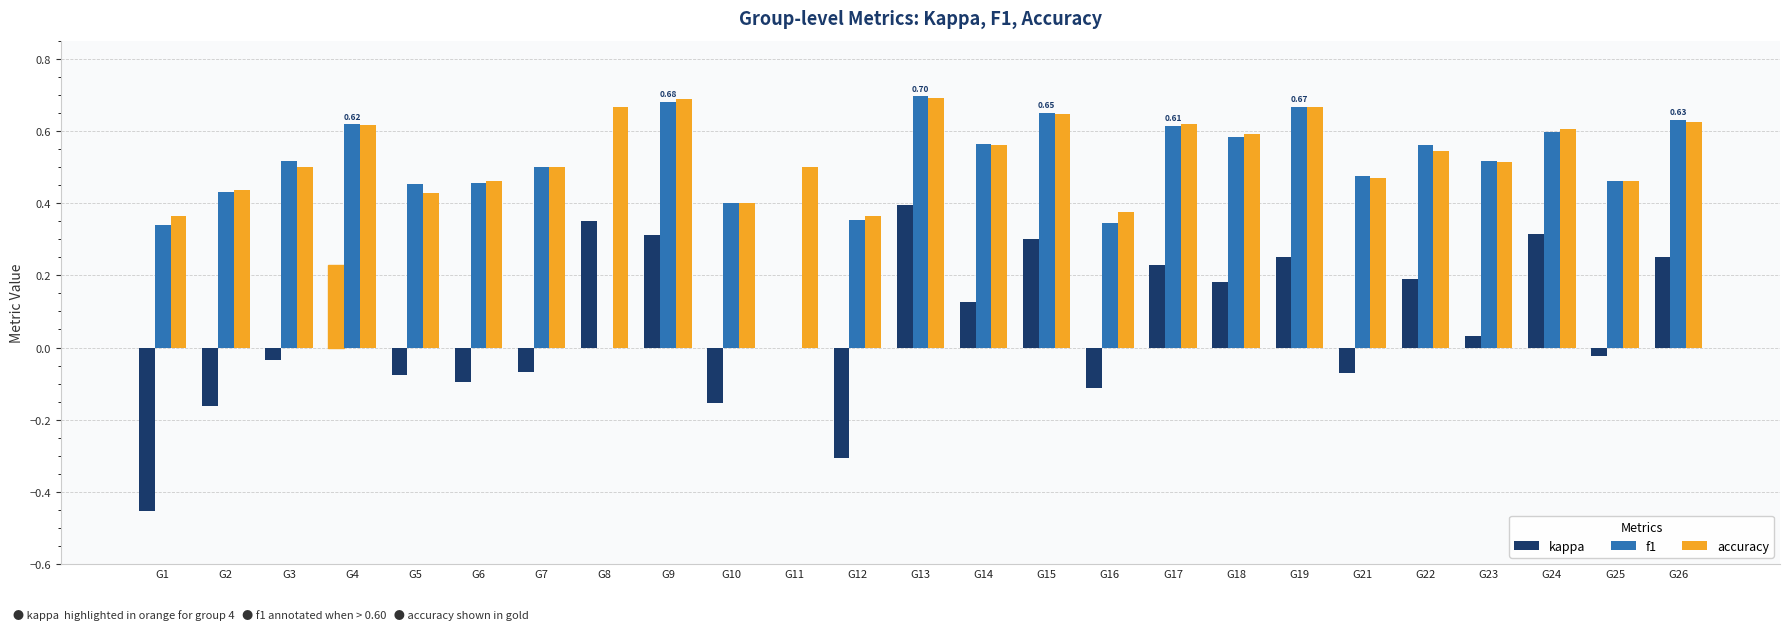

Reading right to left, transcribe all the data shown in this chart.

kappa: G26=0.2	G25=-0.0	G24=0.3	G23=0.0	G22=0.2	G21=-0.1	G19=0.2	G18=0.2	G17=0.2	G16=-0.1	G15=0.3	G14=0.1	G13=0.4	G12=-0.3	G11=0.0	G10=-0.2	G9=0.3	G8=0.4	G7=-0.1	G6=-0.1	G5=-0.1	G4=0.2	G3=-0.0	G2=-0.2	G1=-0.5
f1: G26=0.6	G25=0.5	G24=0.6	G23=0.5	G22=0.6	G21=0.5	G19=0.7	G18=0.6	G17=0.6	G16=0.3	G15=0.6	G14=0.6	G13=0.7	G12=0.4	G11=0.0	G10=0.4	G9=0.7	G8=0.0	G7=0.5	G6=0.5	G5=0.5	G4=0.6	G3=0.5	G2=0.4	G1=0.3
accuracy: G26=0.6	G25=0.5	G24=0.6	G23=0.5	G22=0.5	G21=0.5	G19=0.7	G18=0.6	G17=0.6	G16=0.4	G15=0.6	G14=0.6	G13=0.7	G12=0.4	G11=0.5	G10=0.4	G9=0.7	G8=0.7	G7=0.5	G6=0.5	G5=0.4	G4=0.6	G3=0.5	G2=0.4	G1=0.4